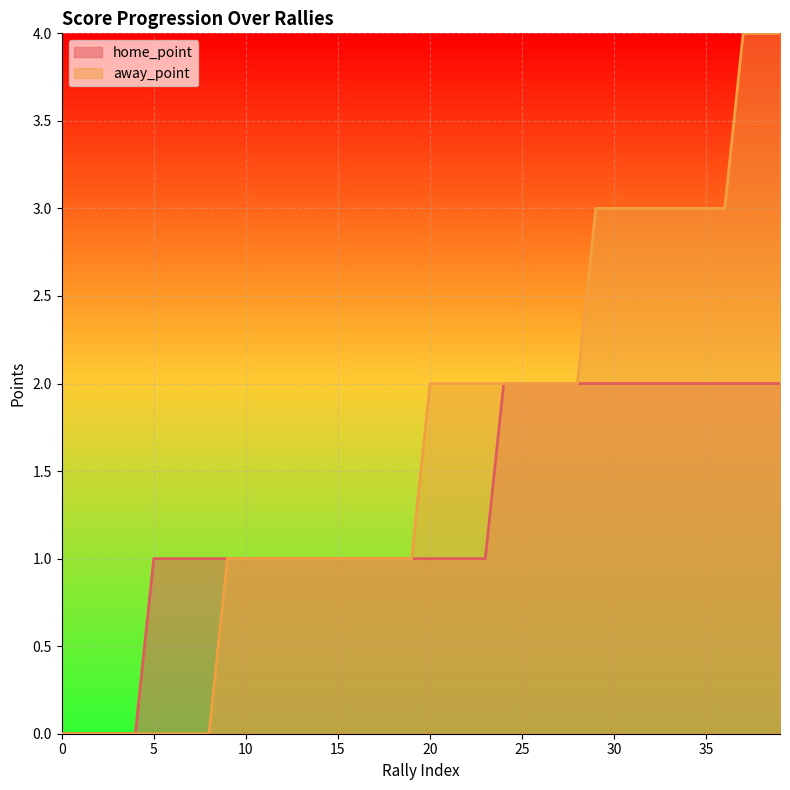

Which series changed the most between 7 and 31?

away_point